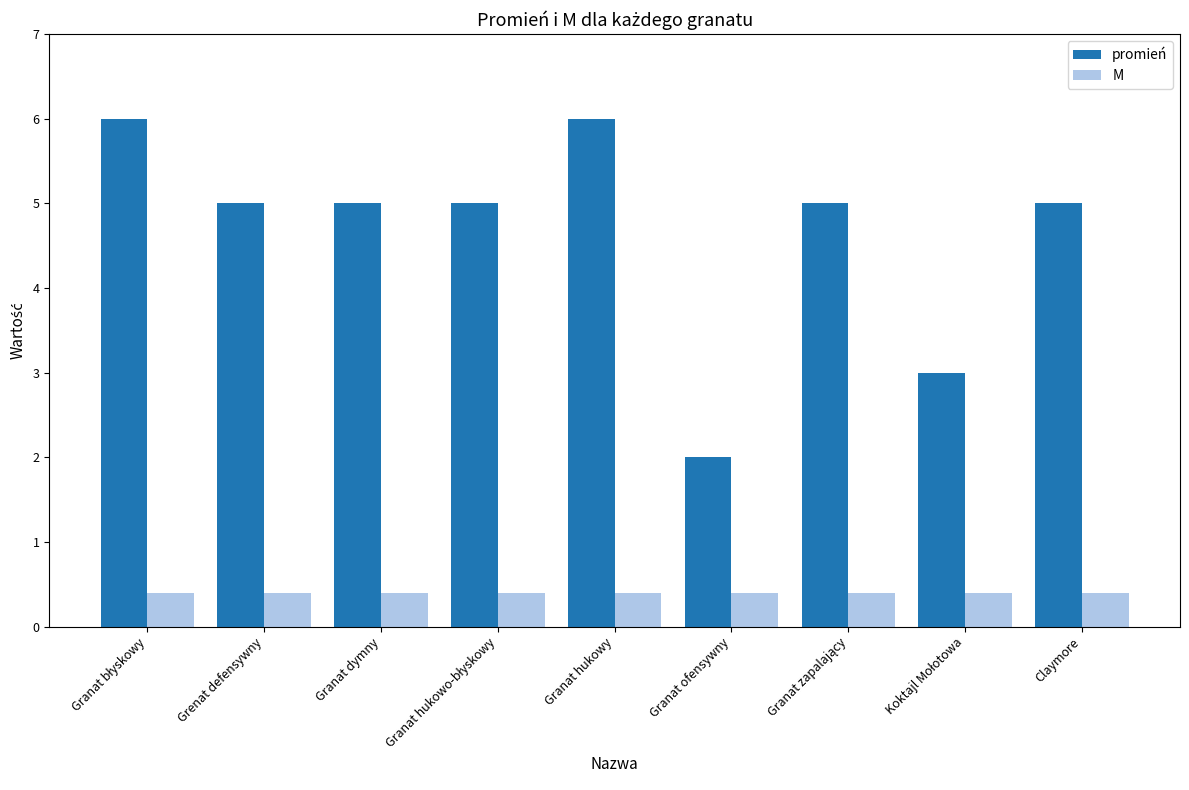

How many bars are there in each group?

2